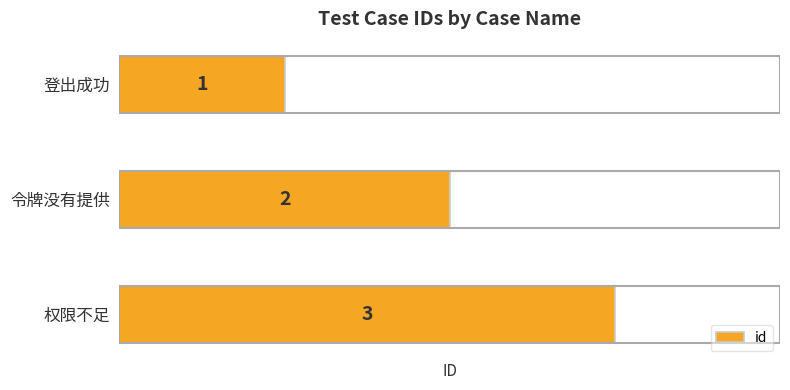

Which category has the highest value across all series?

权限不足